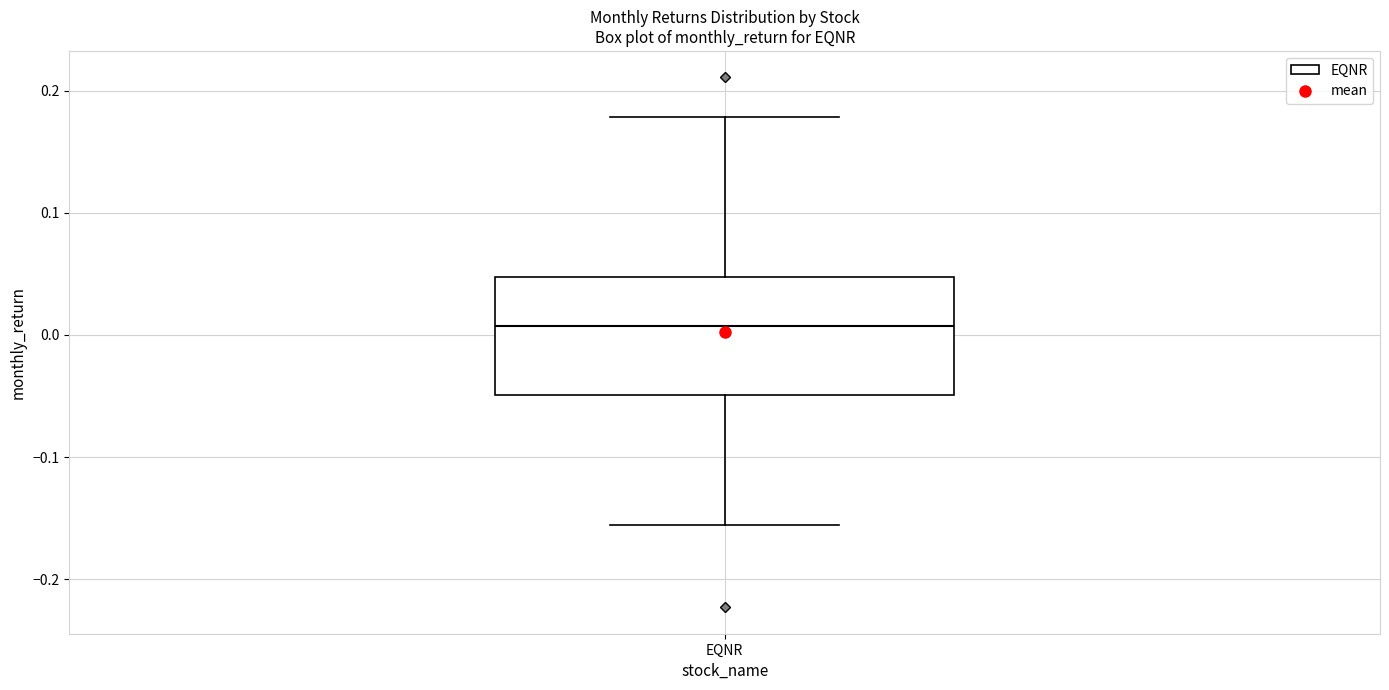

Transcribe this box plot: give where the median line is, the range the box spans, and where the two whiskers end, as read against the y-axis. The values are not printed on the chart, so give them approximately, as read against the axis.

median 0.01, box -0.05 to 0.05, whiskers -0.16 to 0.18